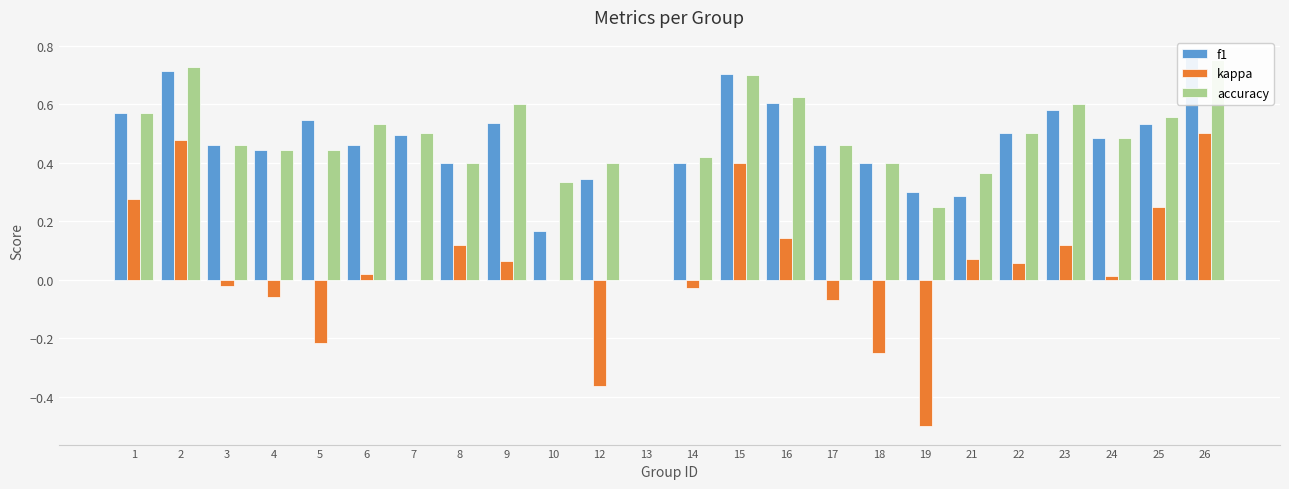

How many distinct data groups are displayed?

3